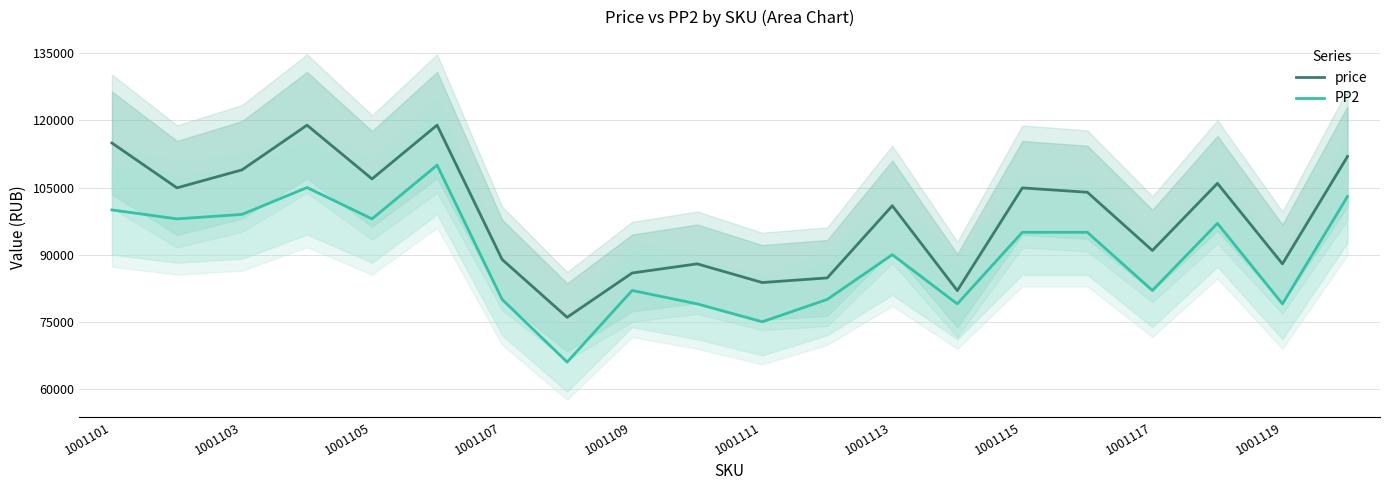

How many data points in price are less than 103945?

10